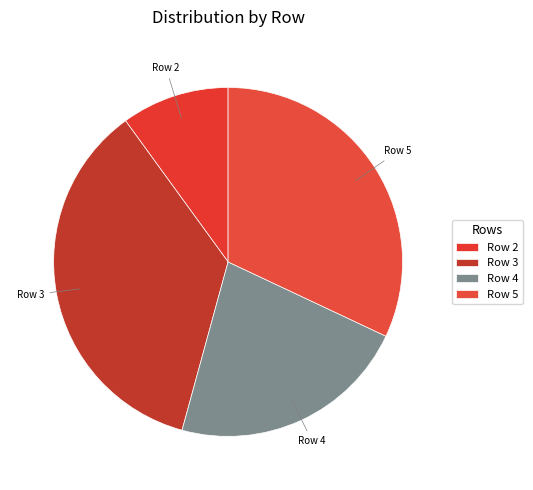

Count the number of slices in the pie.

4